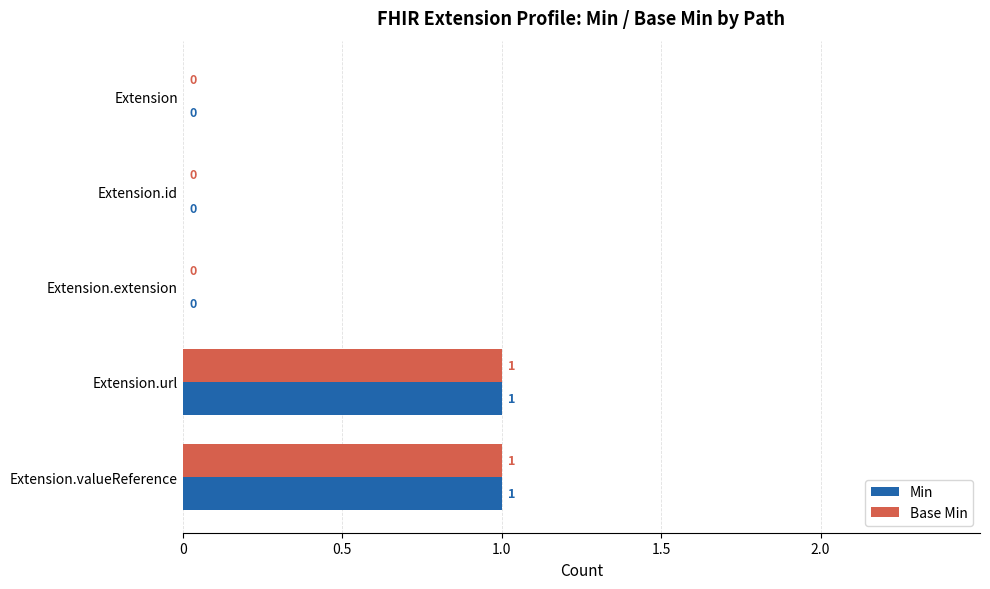

The Min series shows 0 at Extension.valueReference. True or false?

False